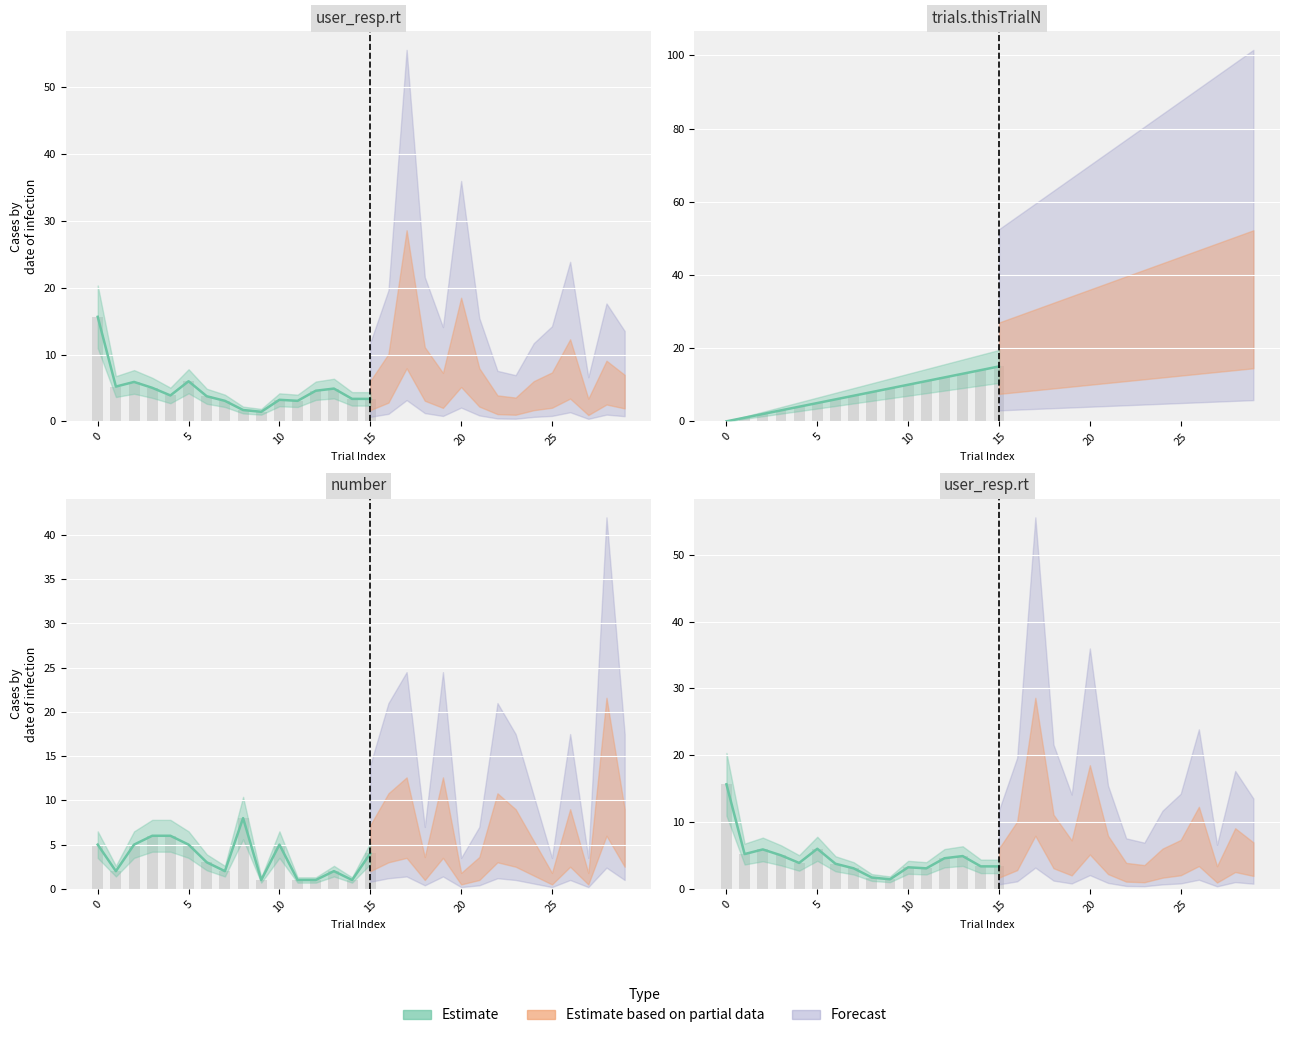

Rank the series at 21 from highest to lowest value.

trials.thisTrialN, user_resp.rt, number